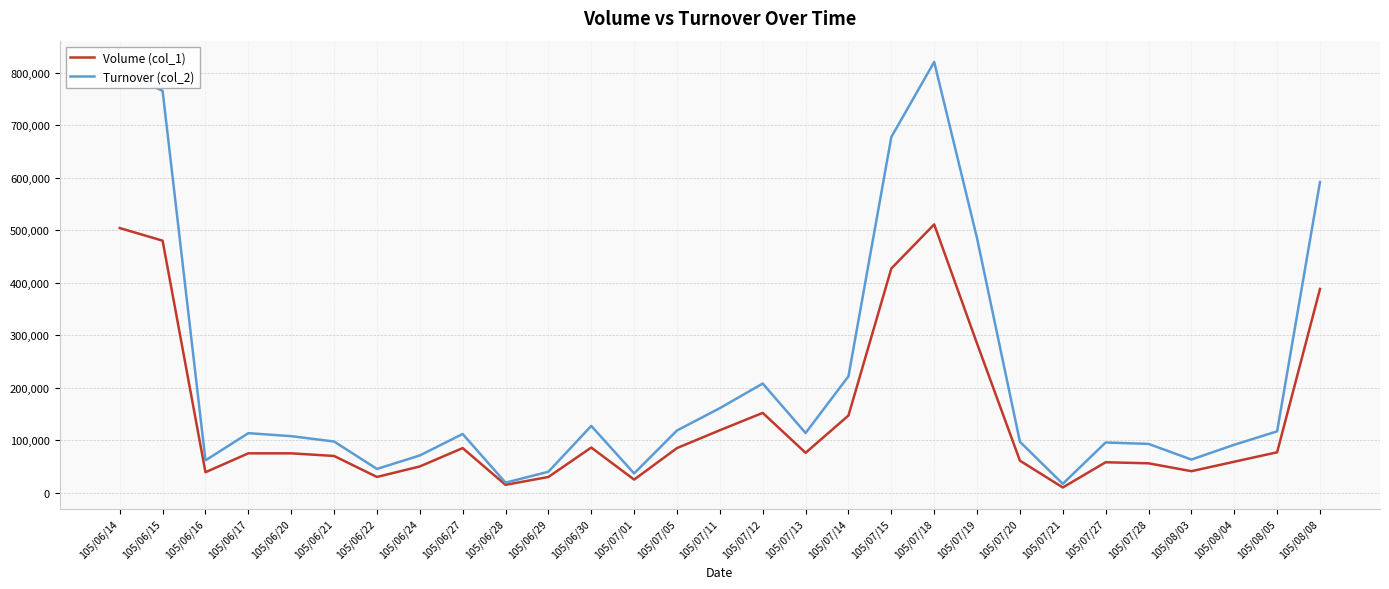

What is the total value across all series at 105/07/21?

26900